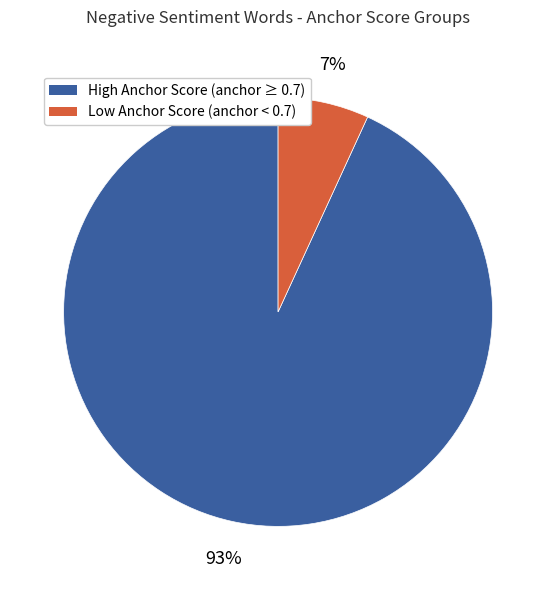

Is there any slice that represents more than half of the pie?

Yes